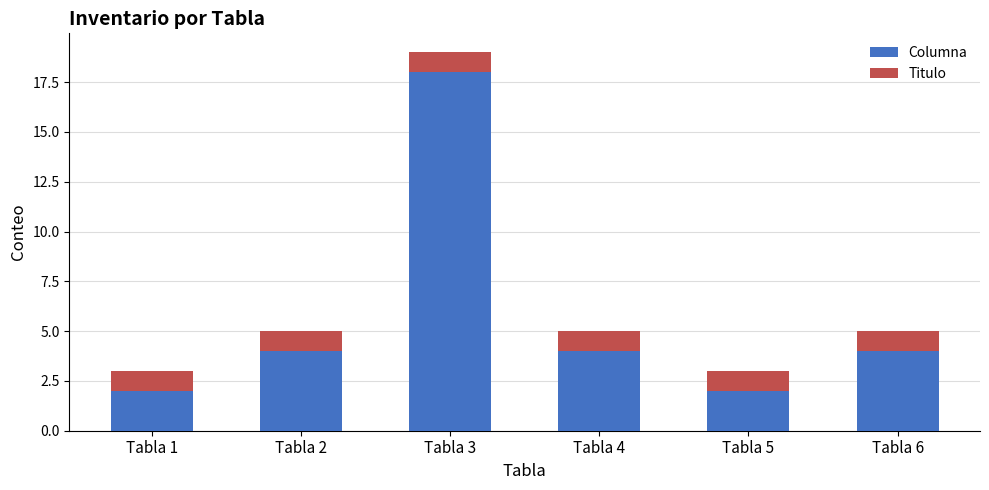

What is the average value of the Columna series?

6